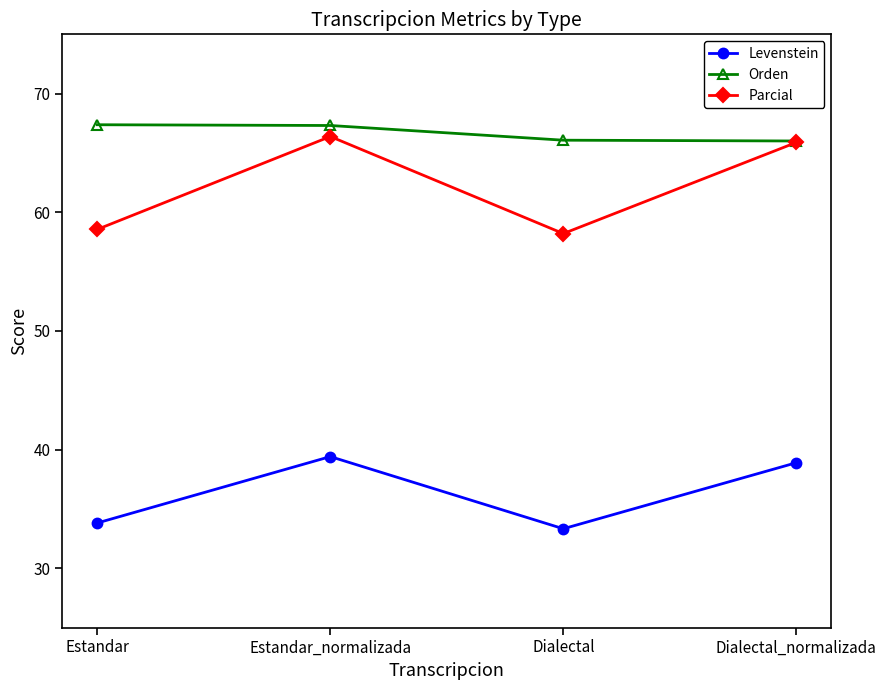

What is the minimum value for Levenstein?

33.3